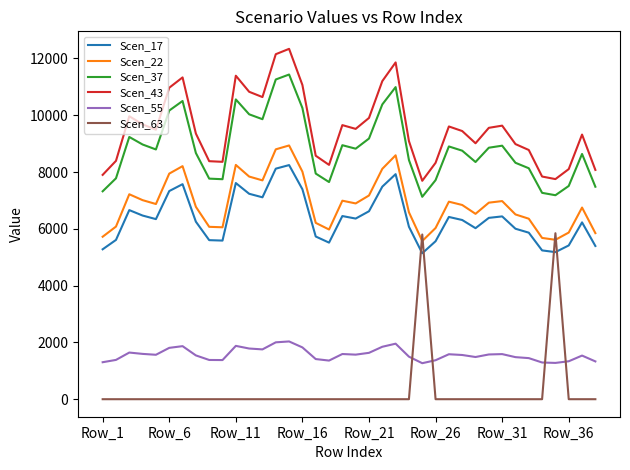

True or false: Scen_17 and Scen_22 intersect in this chart.

False